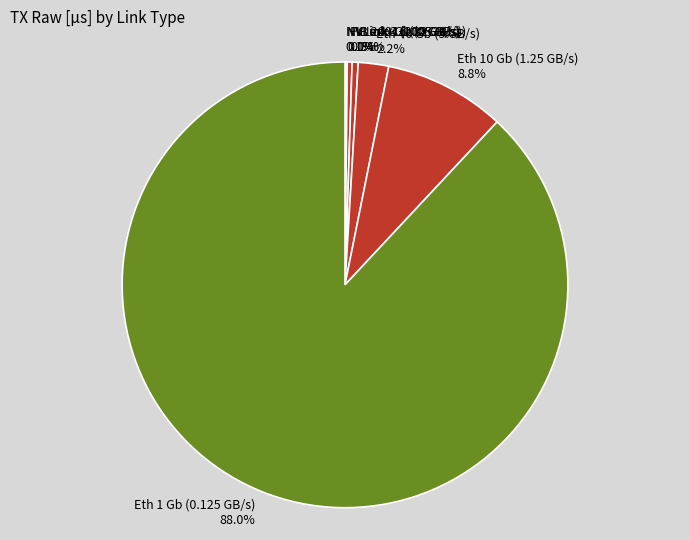

Do IB 200 Gb (25 GB/s) and PCIe 4x16 (32 GB/s) together represent more than half of the pie?

No